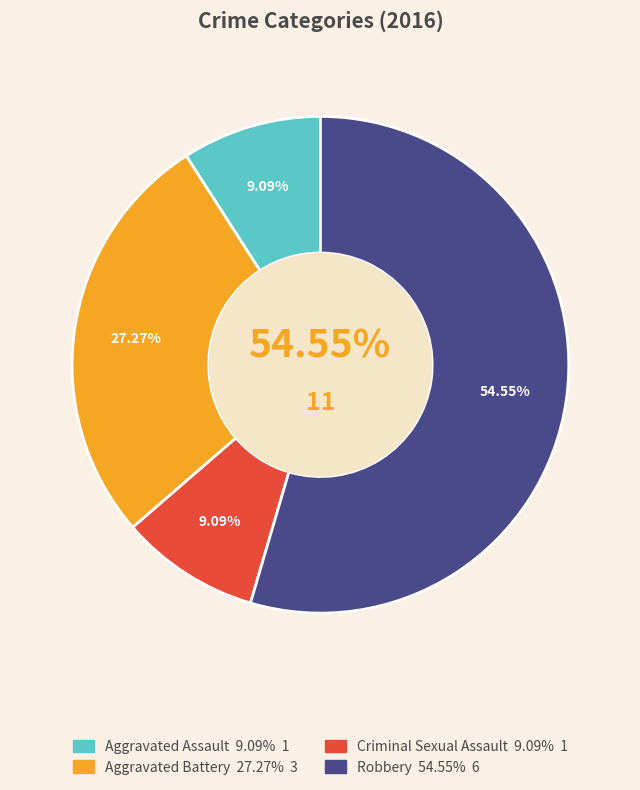

Which category has the biggest portion of the pie?

Robbery